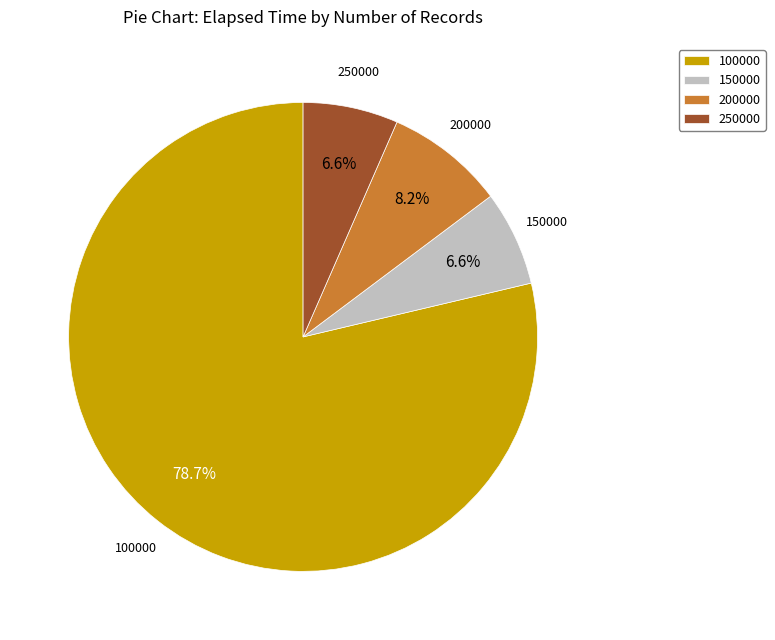

Which has a higher value, 200000 or 150000?

200000